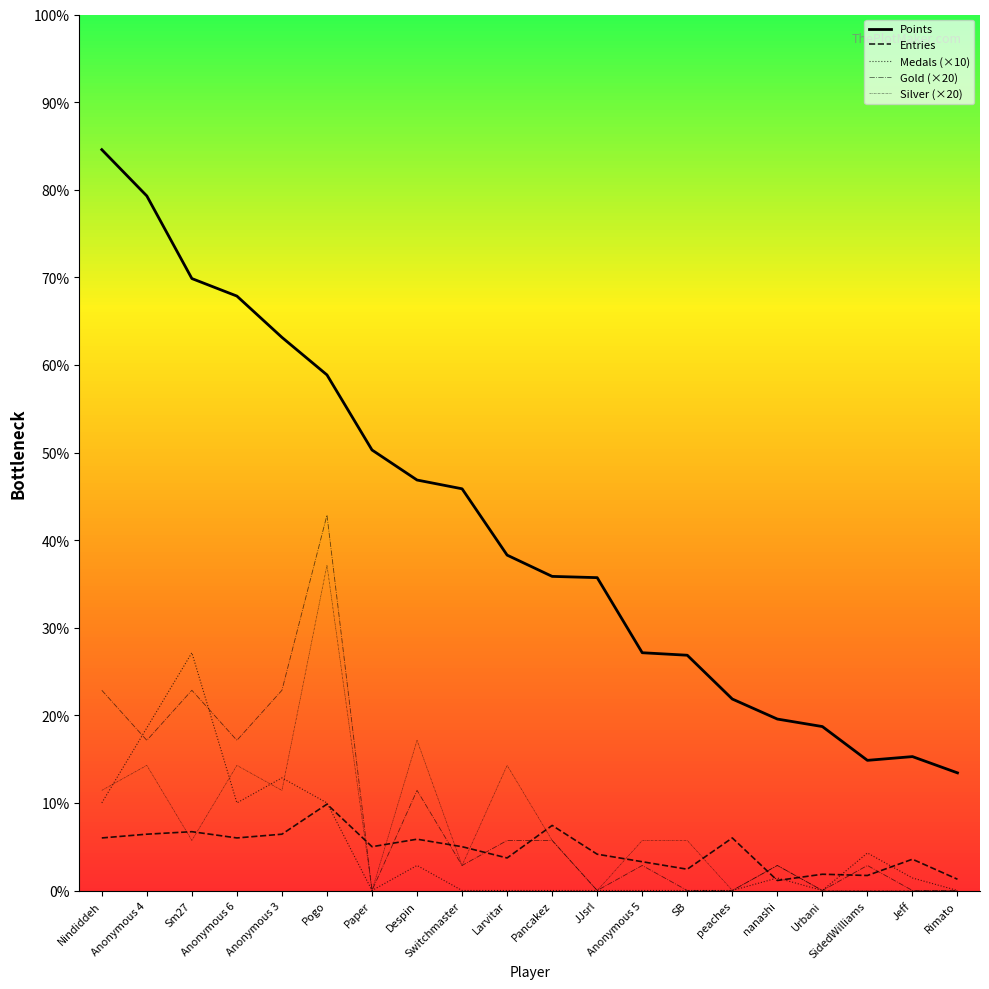

True or false: Silver (×20) and Gold (×20) cross at least once.

False